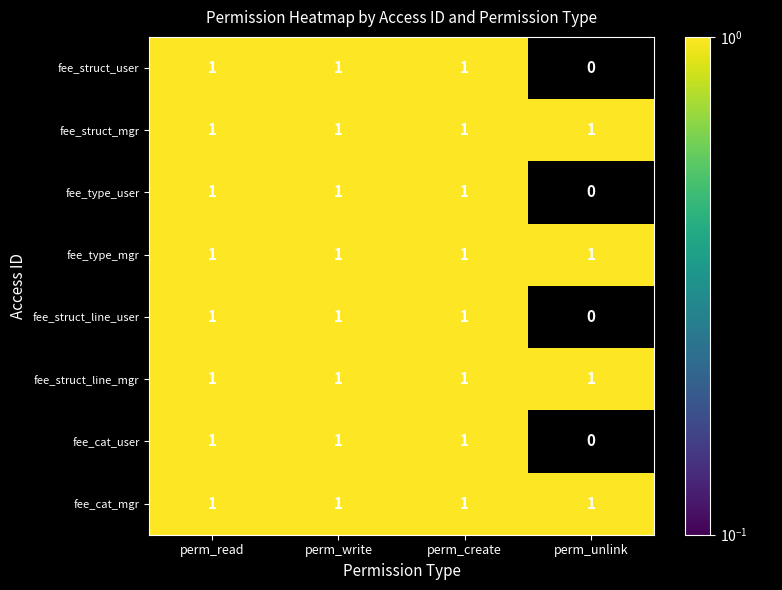

At how many categories does at least one series exceed 0?

4